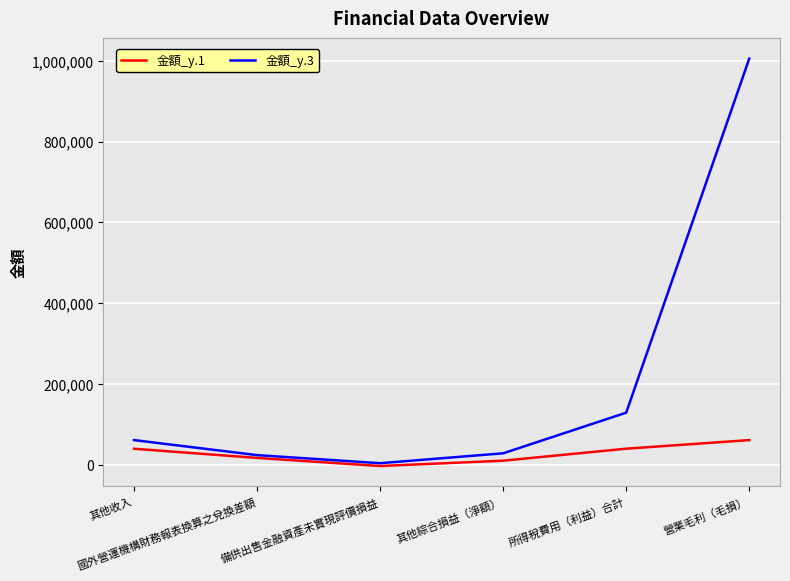

True or false: 金額_y.1 has more than 2 points higher than both neighbors.

False